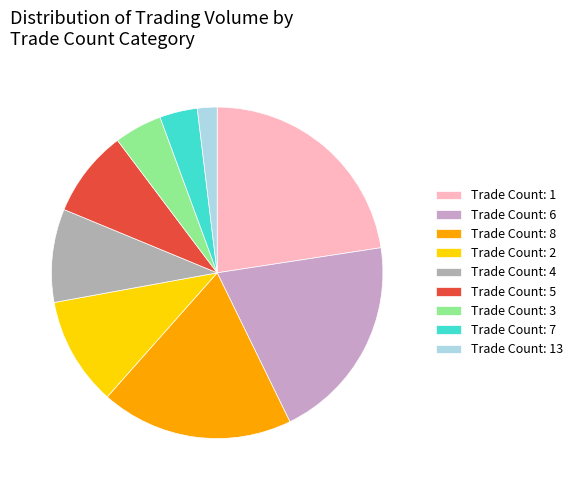

How many segments does this pie chart have?

9